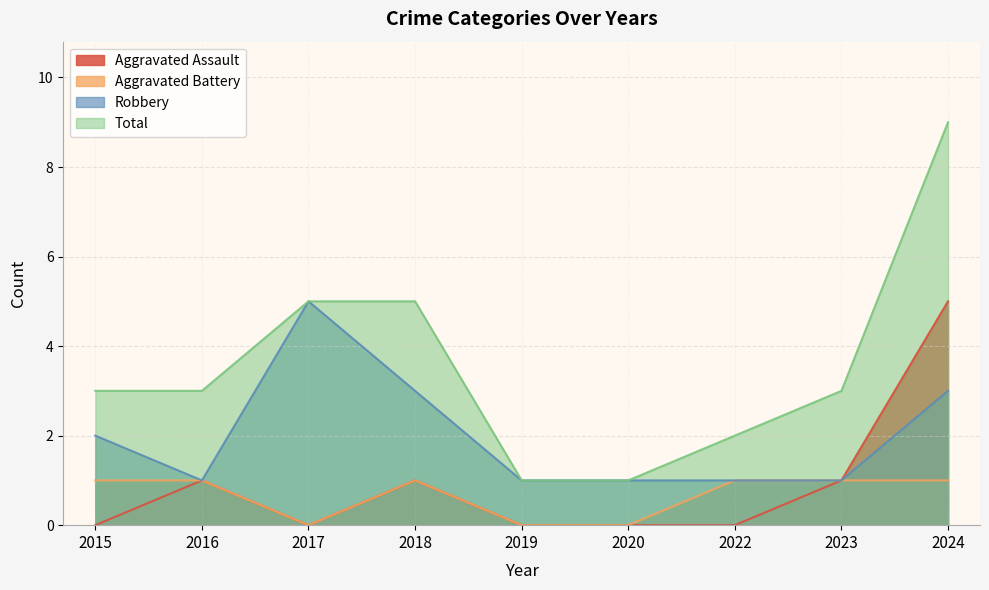

Reading left to right, list all the values displayed in this chart.

Aggravated Assault: 0	1	0	1	0	0	0	1	5
Aggravated Battery: 1	1	0	1	0	0	1	1	1
Robbery: 2	1	5	3	1	1	1	1	3
Total: 3	3	5	5	1	1	2	3	9